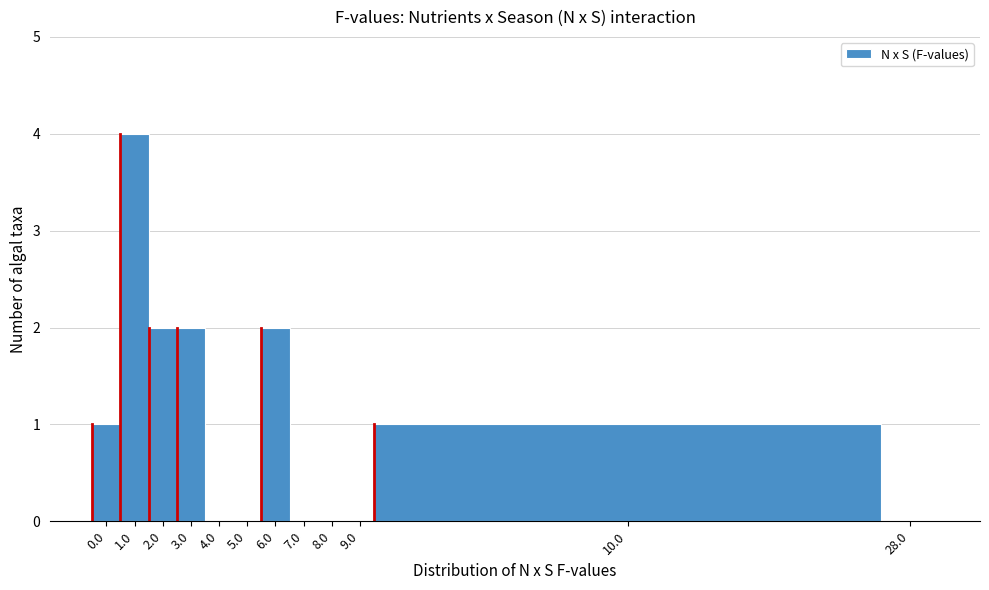

Reading left to right, extract all data points from this chart.

0.0=1	1.0=4	2.0=2	3.0=2	4.0=0	5.0=0	6.0=2	7.0=0	8.0=0	9.0=0	10.0=1	28.0=0